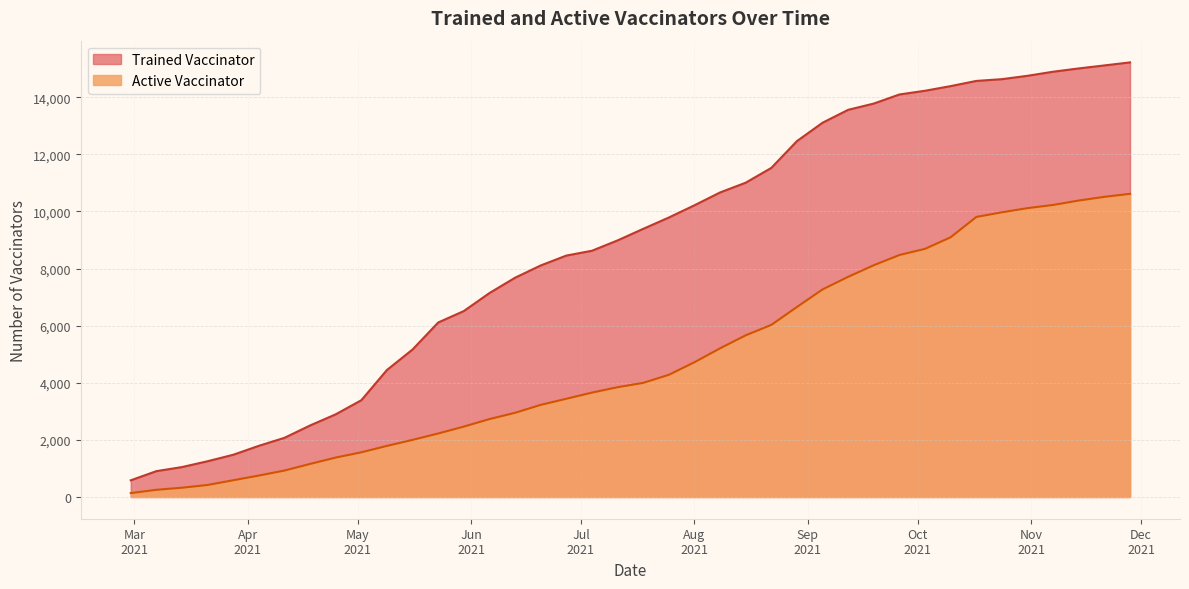

What is the total value across all series at 2021-09-26?

22567